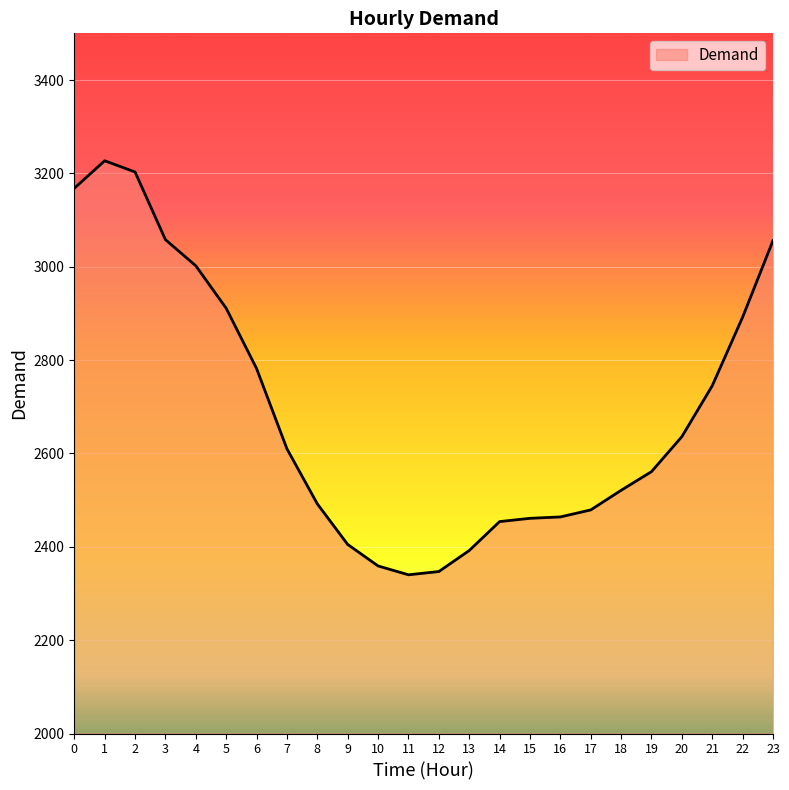

What is the change in value from 4 to 7?

-392